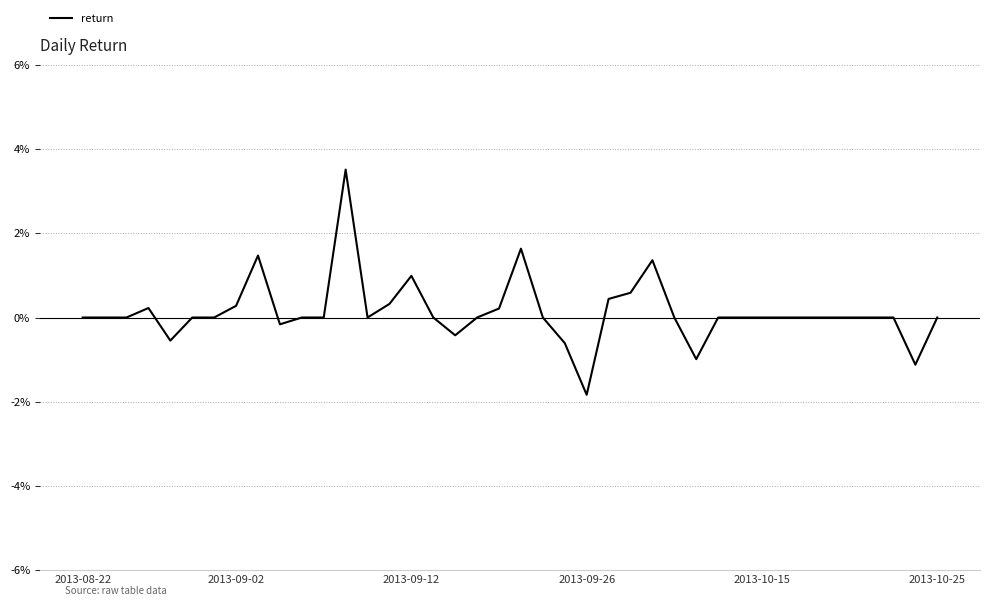

Is this an area chart (filled region under the line)?

No